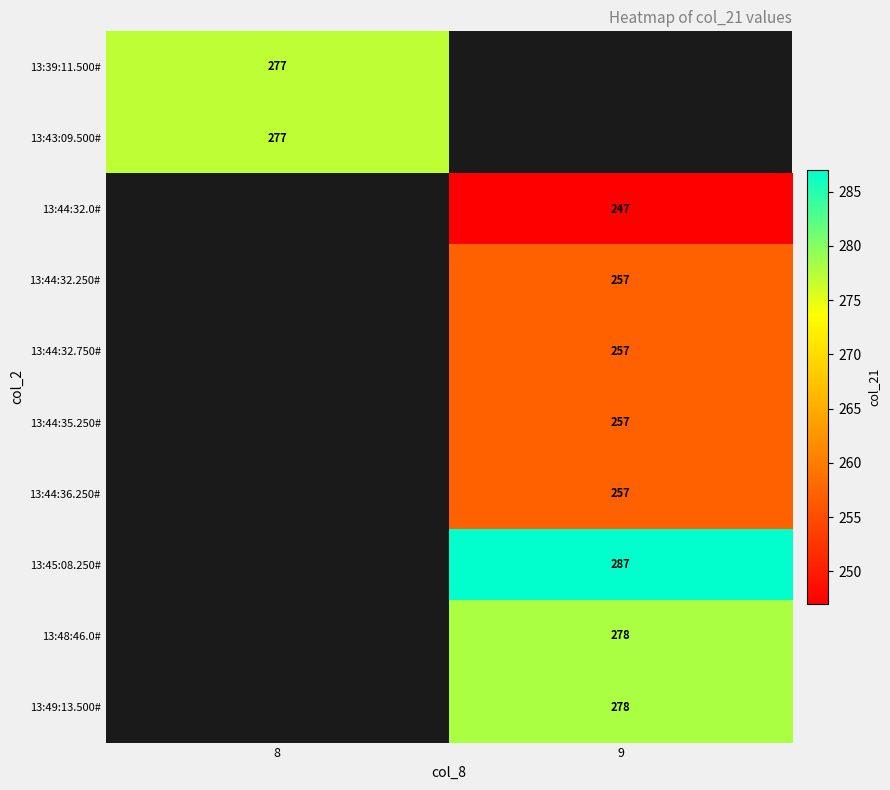

The 13:44:35.250# series shows 90 at 9. True or false?

False